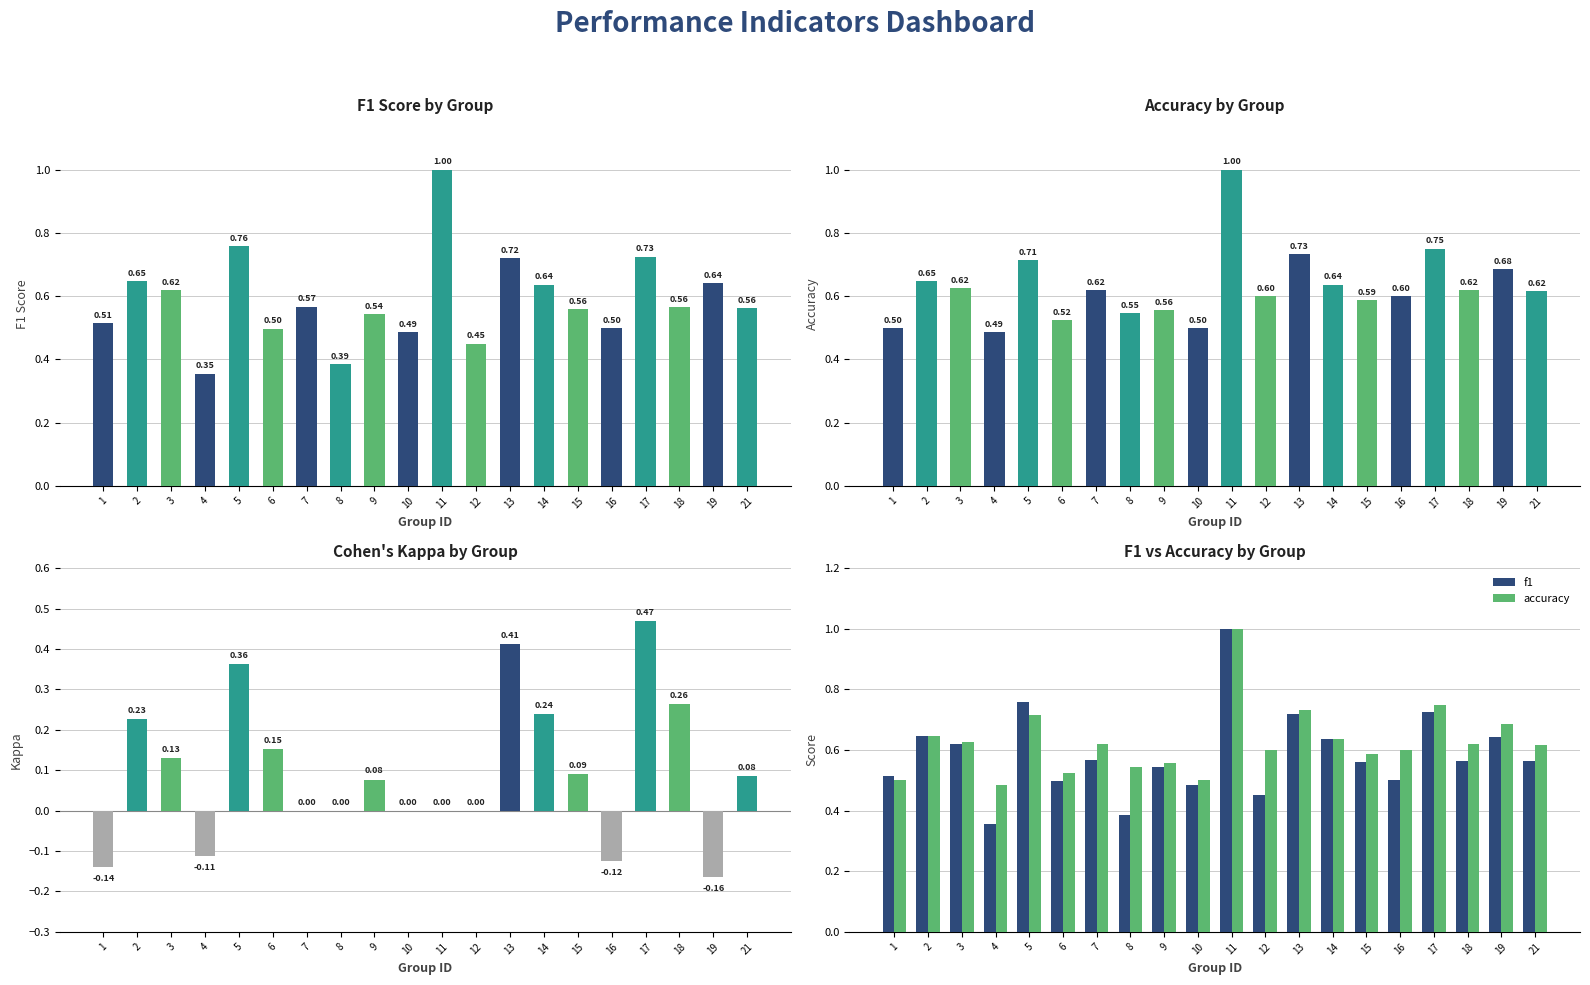

Which series has the largest total across all categories?

accuracy